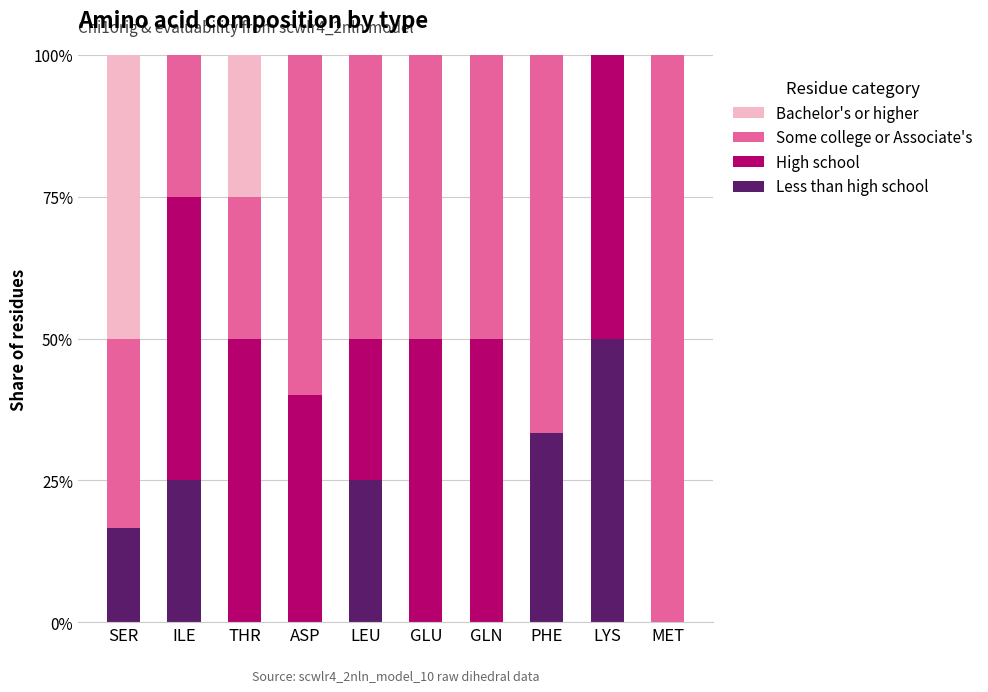

What is the label of the 7th bar from the left?

GLN